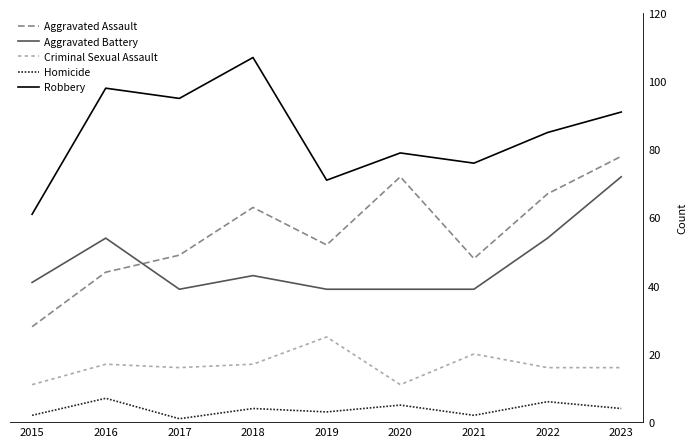

Which series has the widest spread of values?

Aggravated Assault